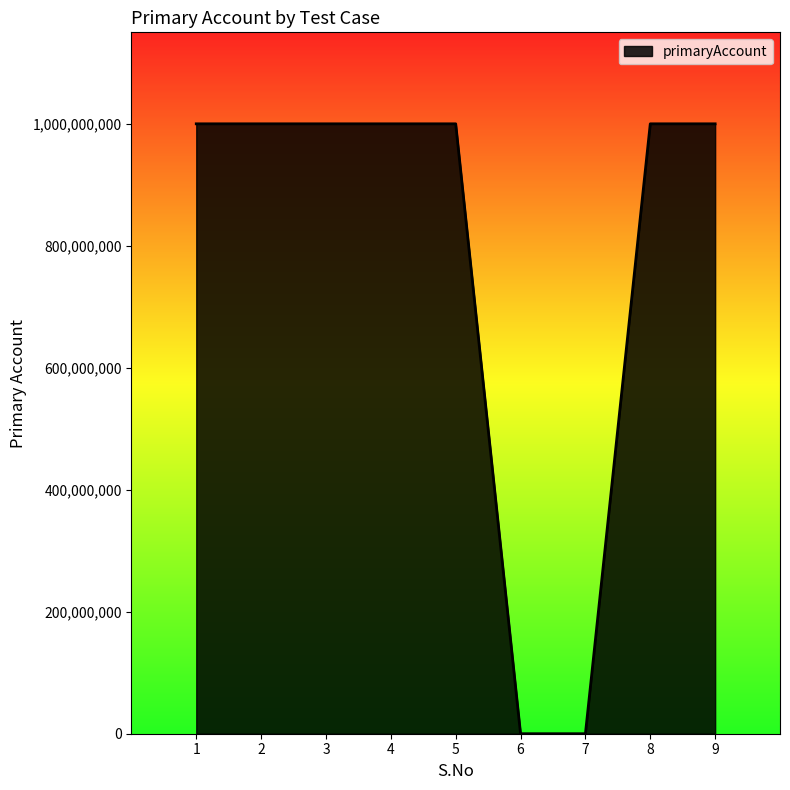

What is the difference between the maximum and minimum values?

1000155094